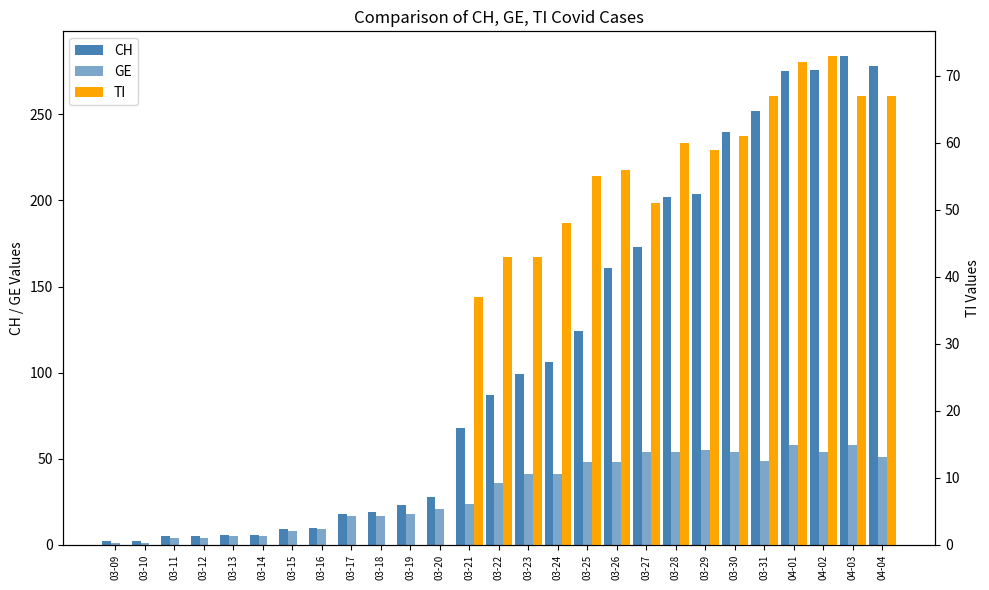

At which category is the sum across all series the highest?

04-03